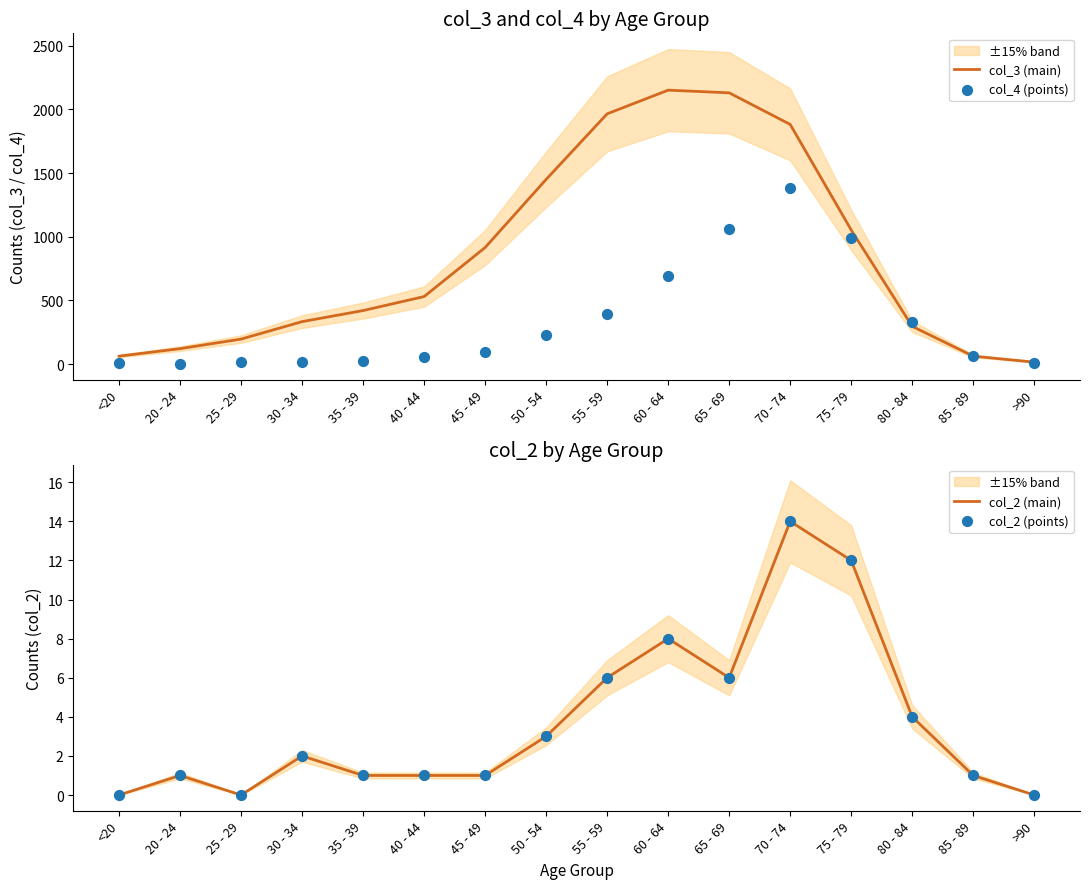

At how many categories does at least one series exceed 1393?

5